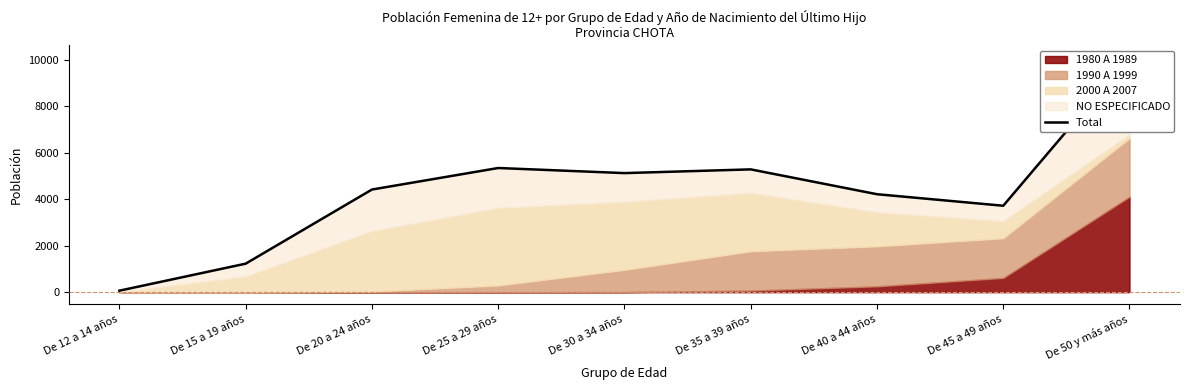

How many lines are shown in the chart?

1